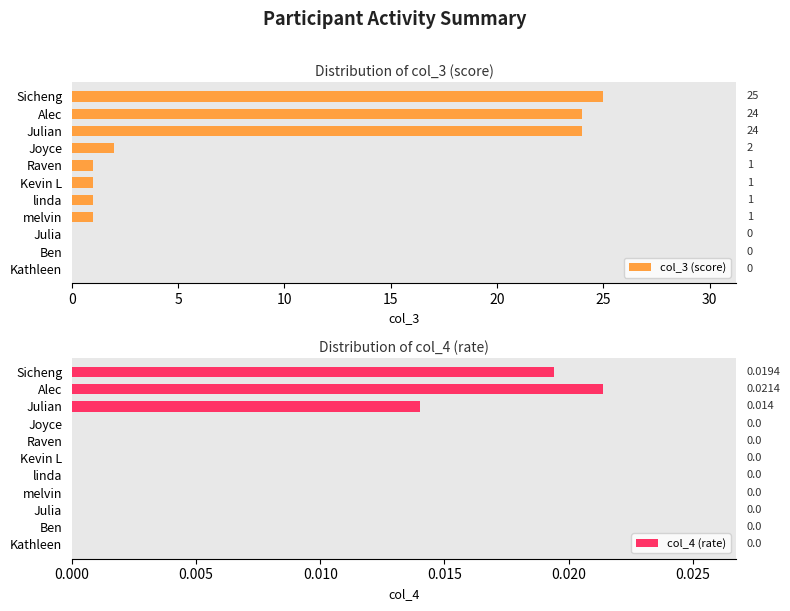

Are the bars horizontal?

Yes